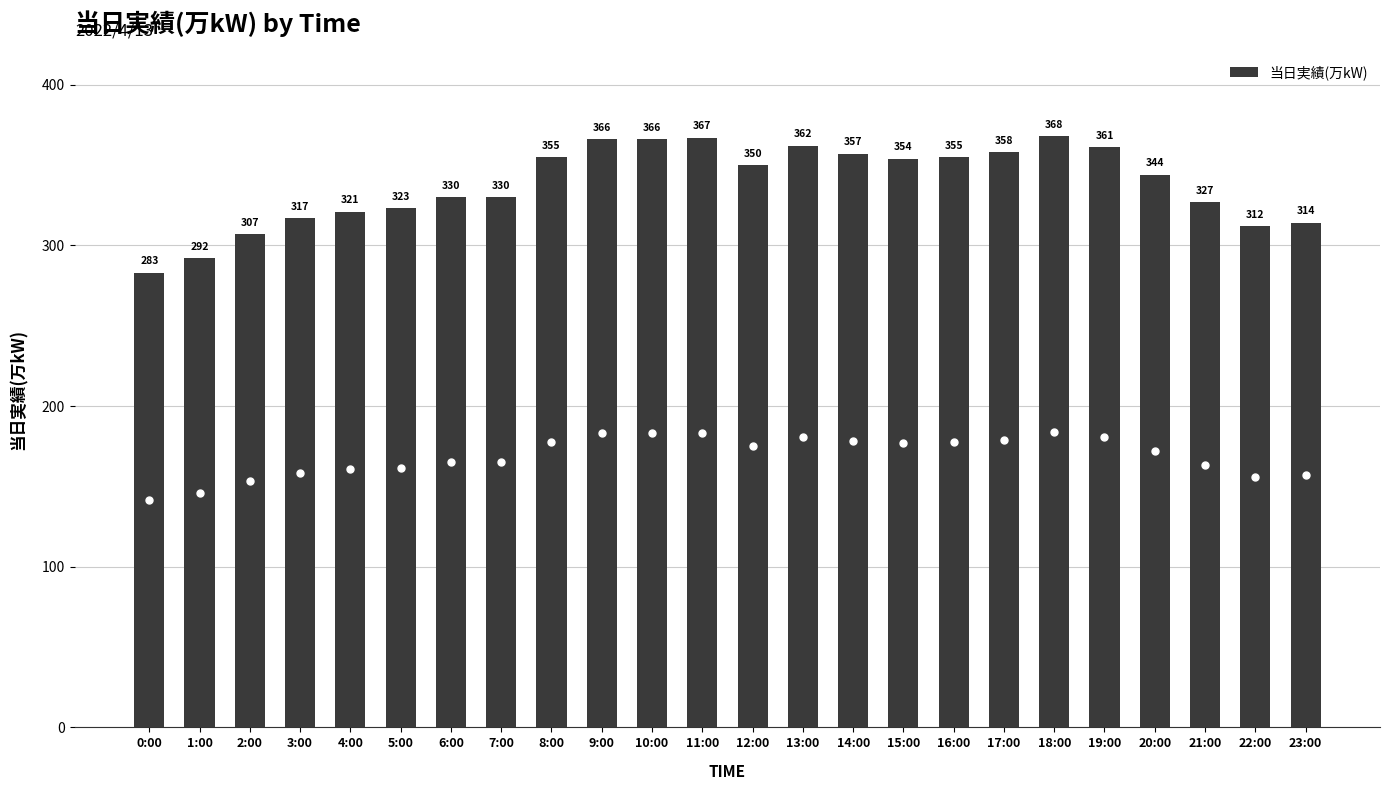

True or false: the data shows 539 at 12:00.

False